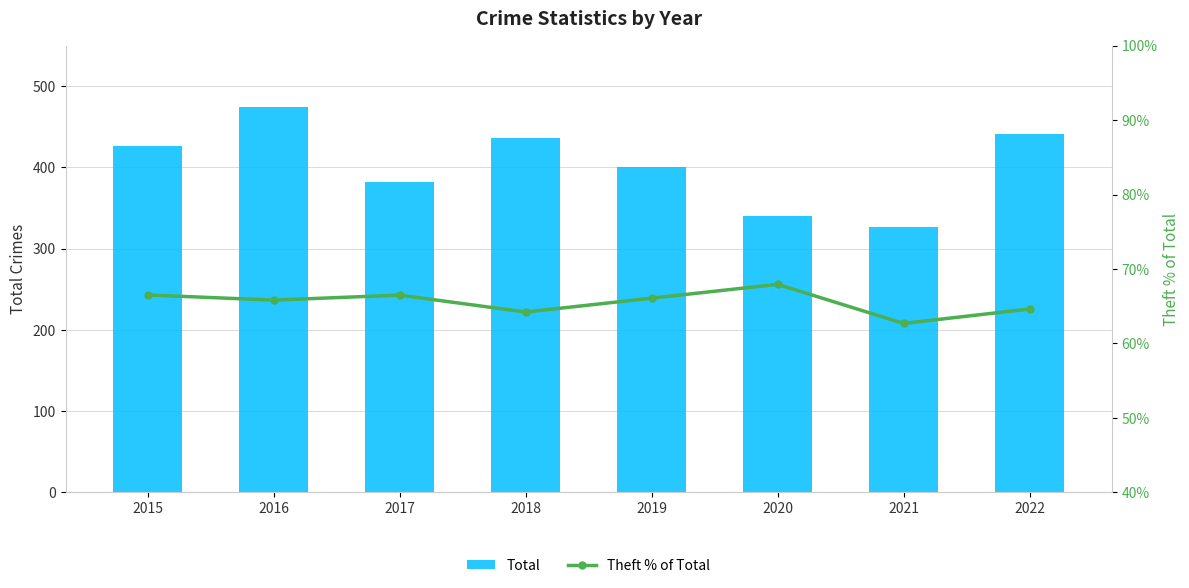

Rank the series at 2015 from lowest to highest value.

Theft % of Total, Total